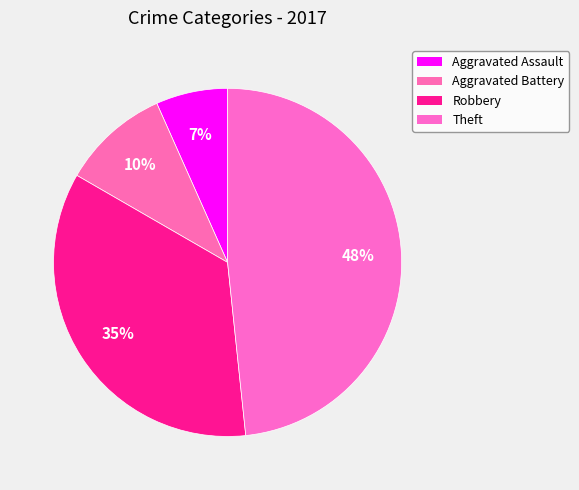

To the nearest percent, what is the difference between the Robbery and Theft slice percentages?

13%